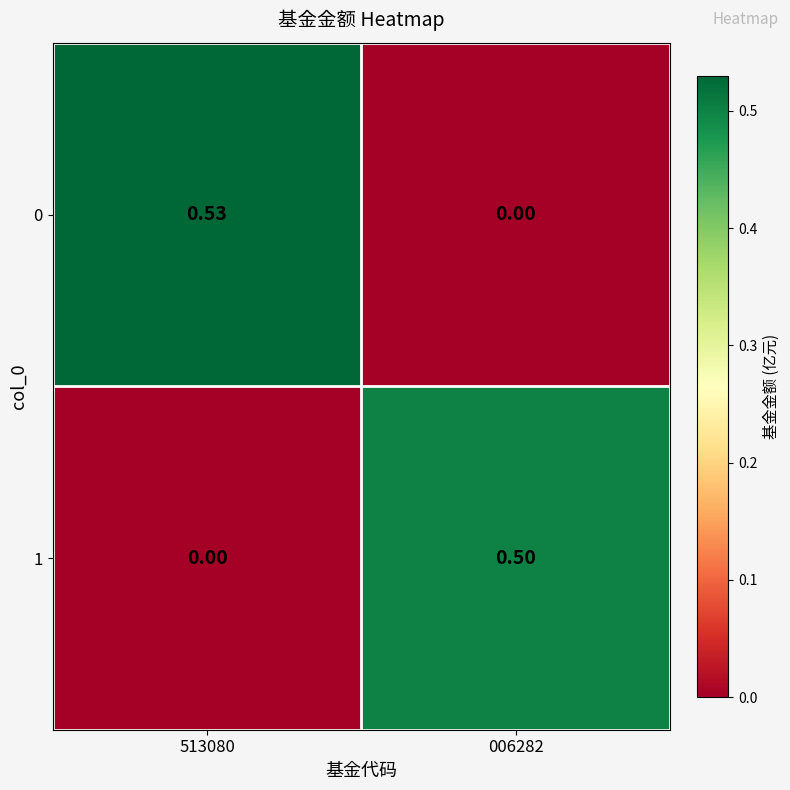

How many categories are shown in the chart?

2